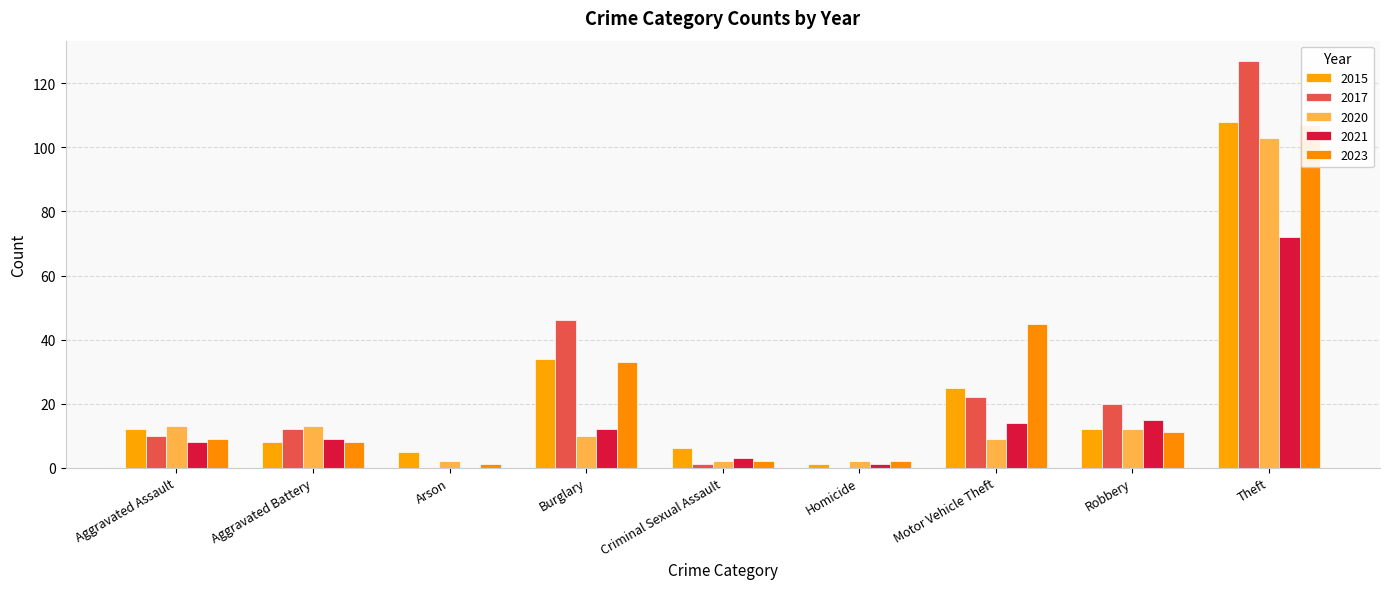

What value does the 2020 series have at Criminal Sexual Assault?

2